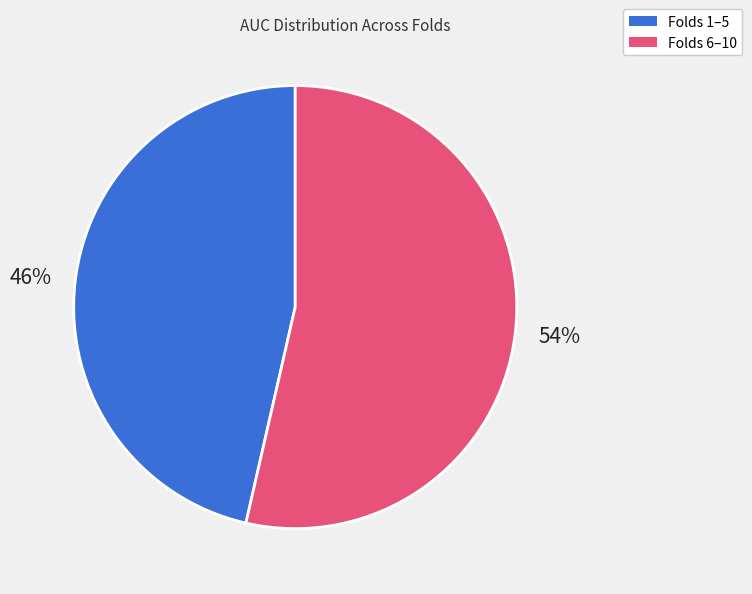

To the nearest percent, what is the average slice percentage?

50%